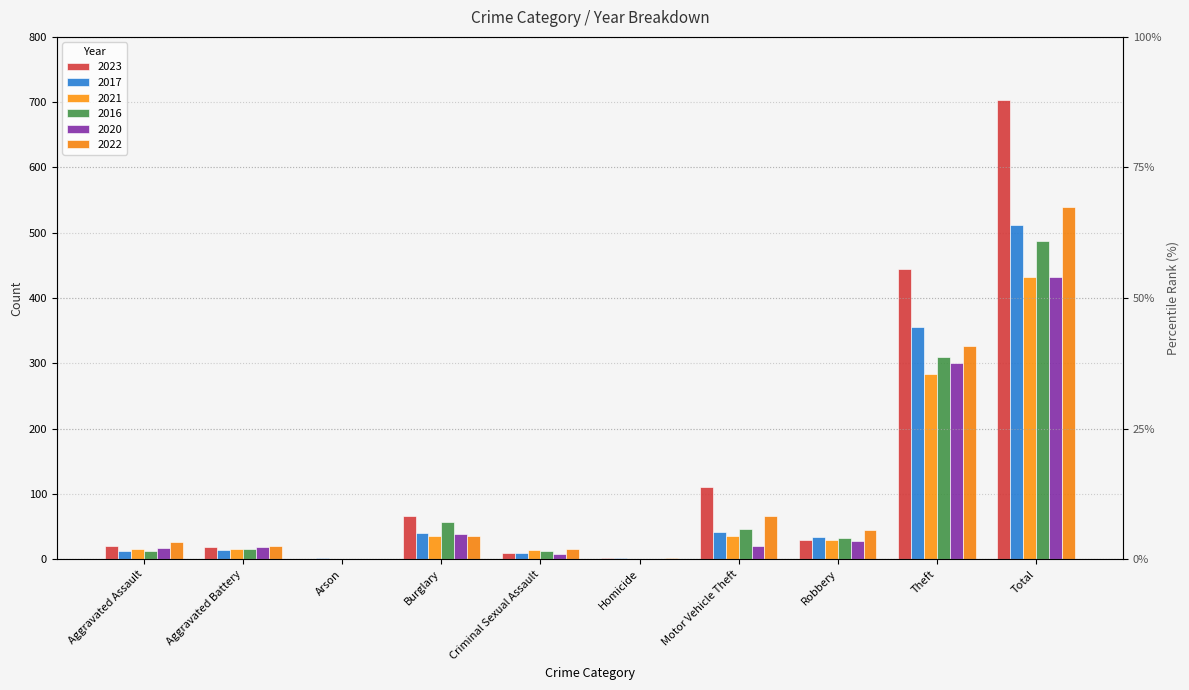

At which label does 2017 first exceed 34?

Burglary